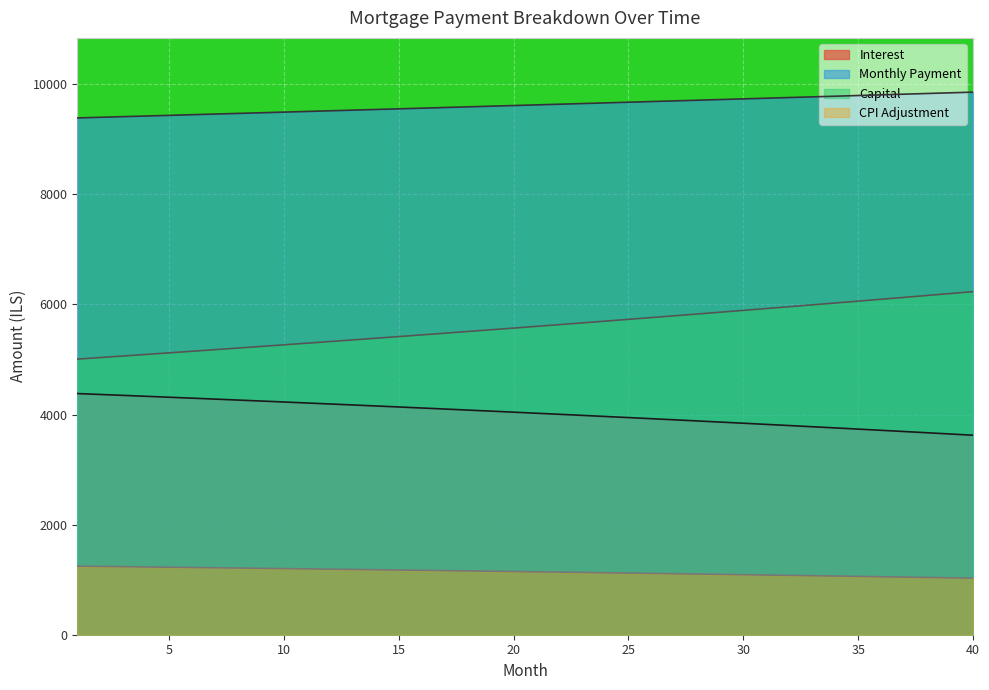

At which category does the chart reach its peak across all series?

40